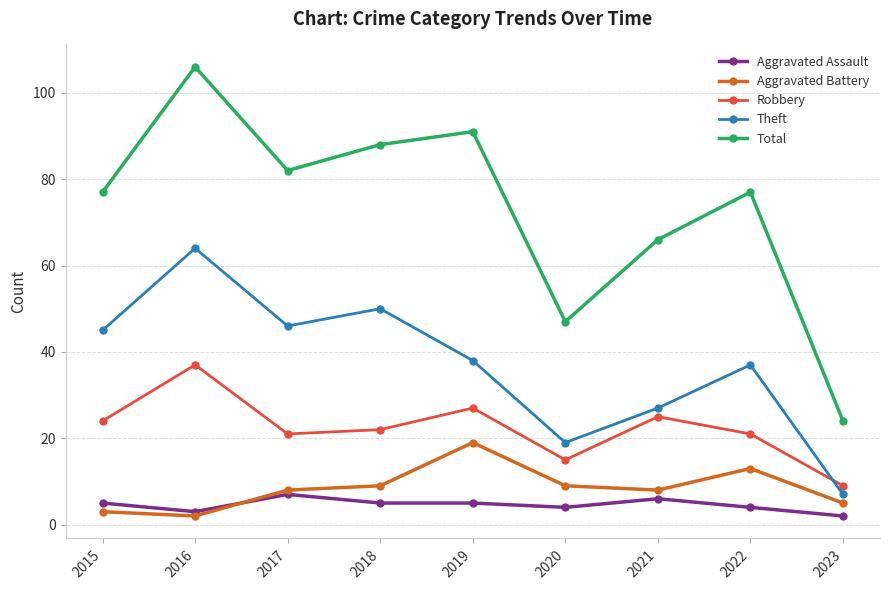

True or false: Aggravated Assault and Robbery cross at least once.

False